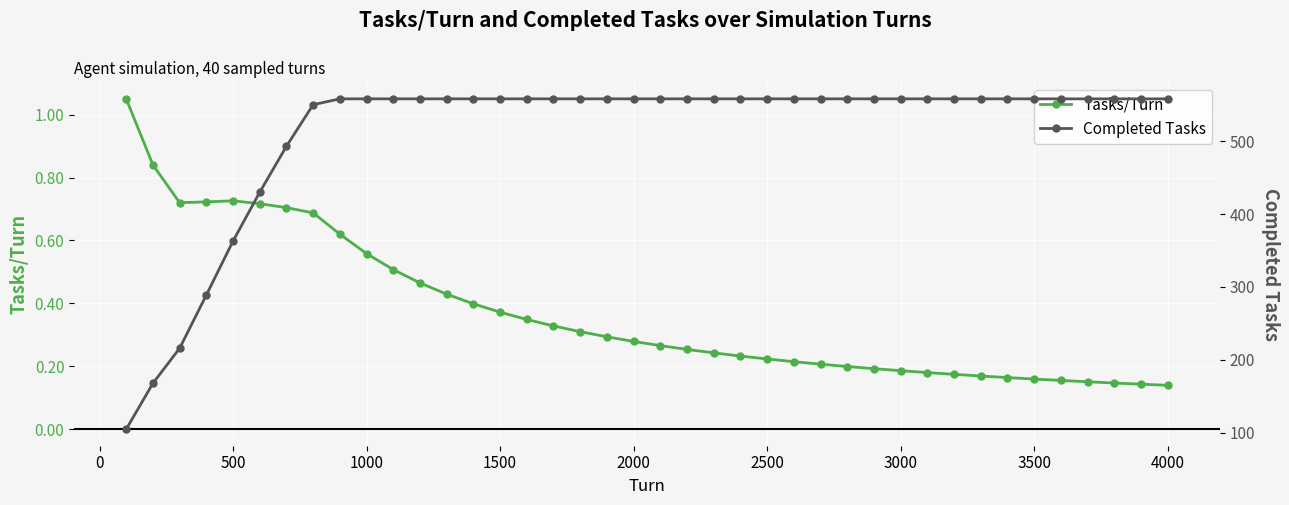

True or false: Tasks/Turn has a value of 0.2 at 4000.

False